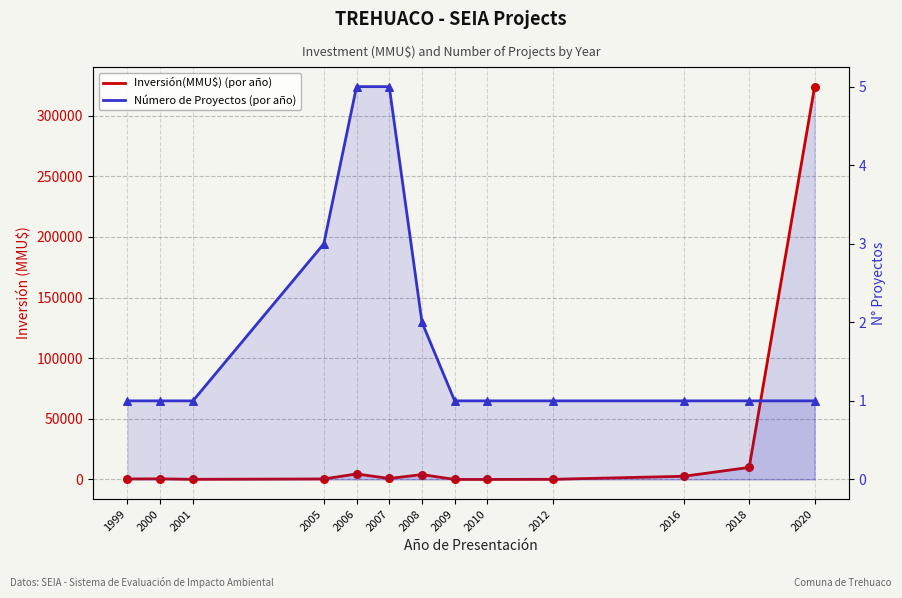

At which category is the sum across all series the highest?

2020